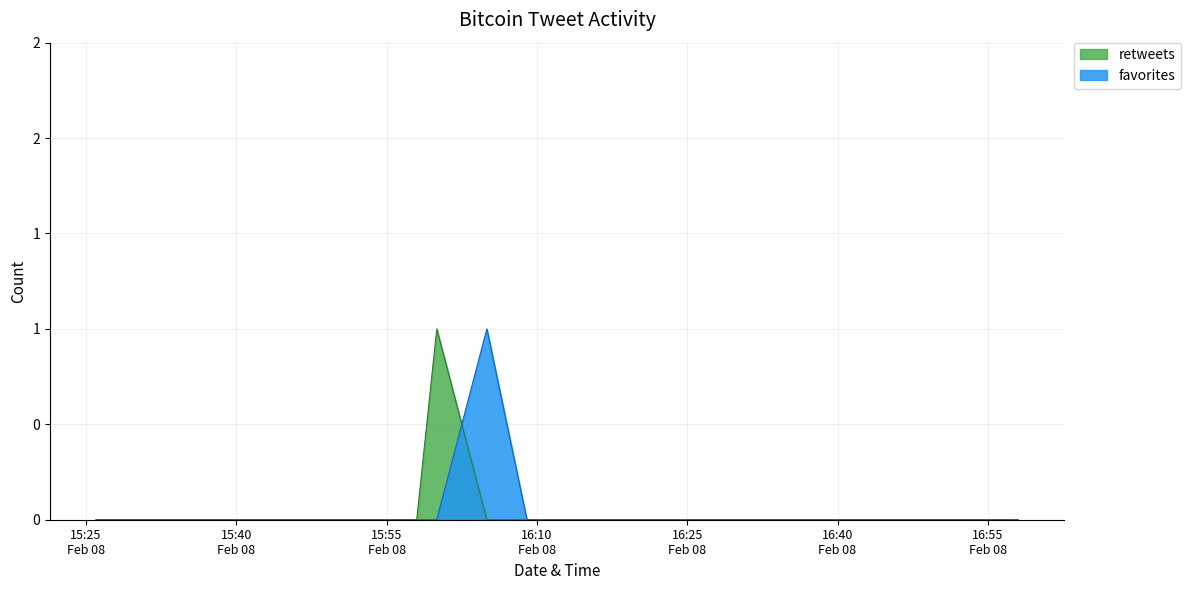

Is the value of retweets at 2012-02-08 16:58 greater than the value of favorites at 2012-02-08 16:55?

No